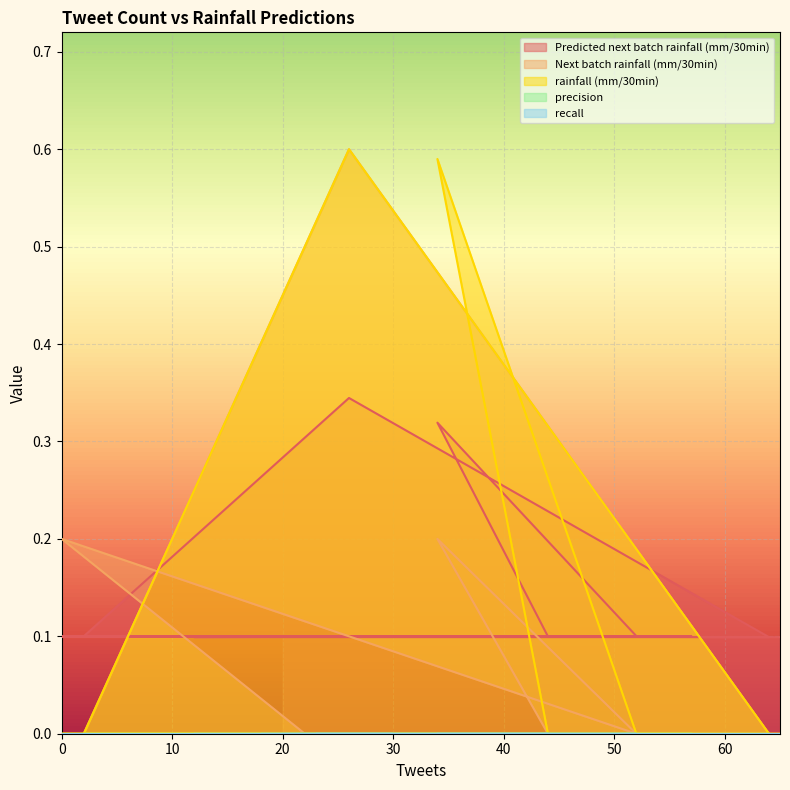

What value does the rainfall (mm/30min) series have at 34?

0.6